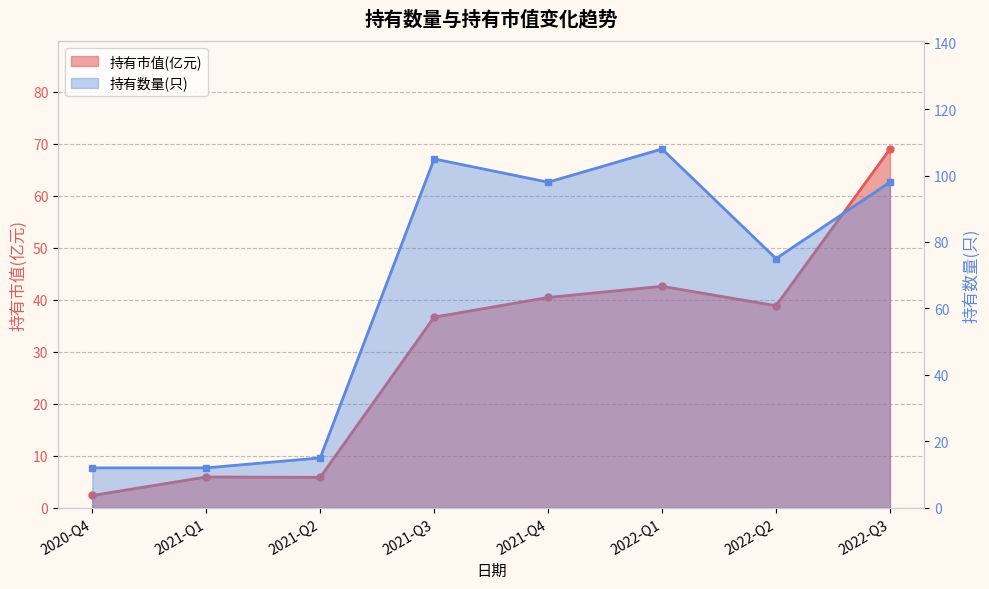

The 持有市值(亿元) series shows 2.4 at 2020-Q4. True or false?

True